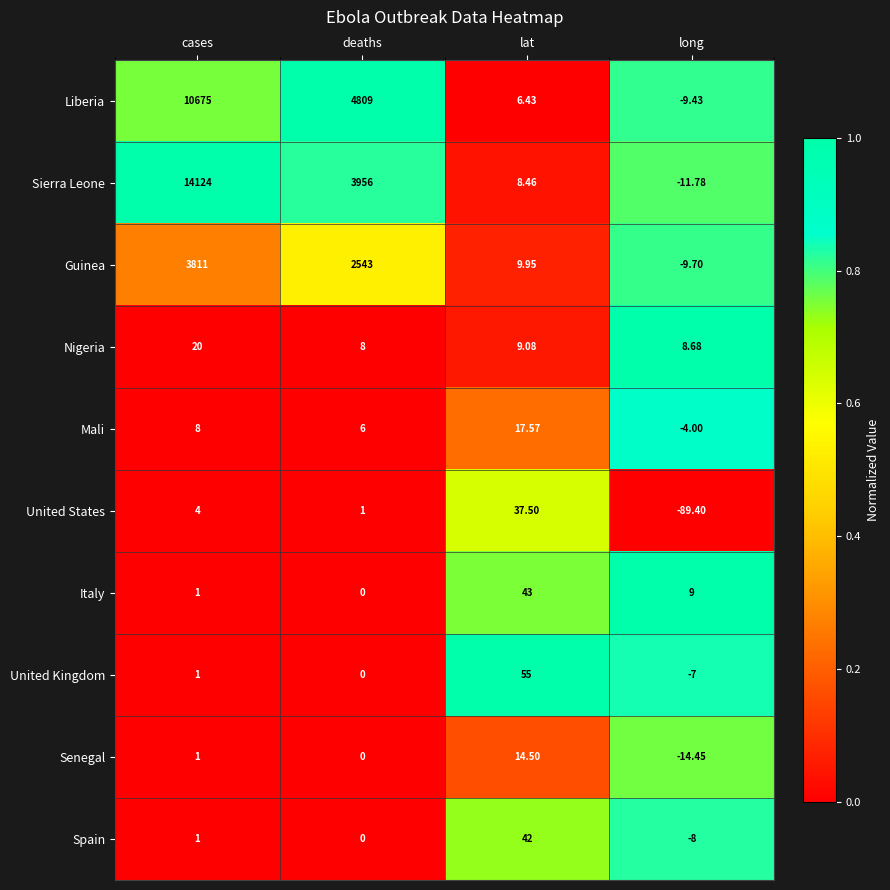

At which category is the sum across all series the highest?

cases